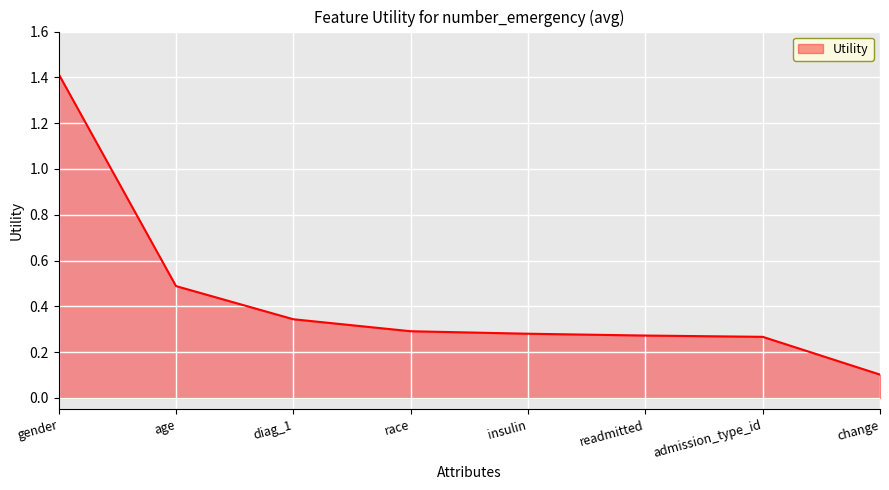

Where is the data nearest to the value 0?

change